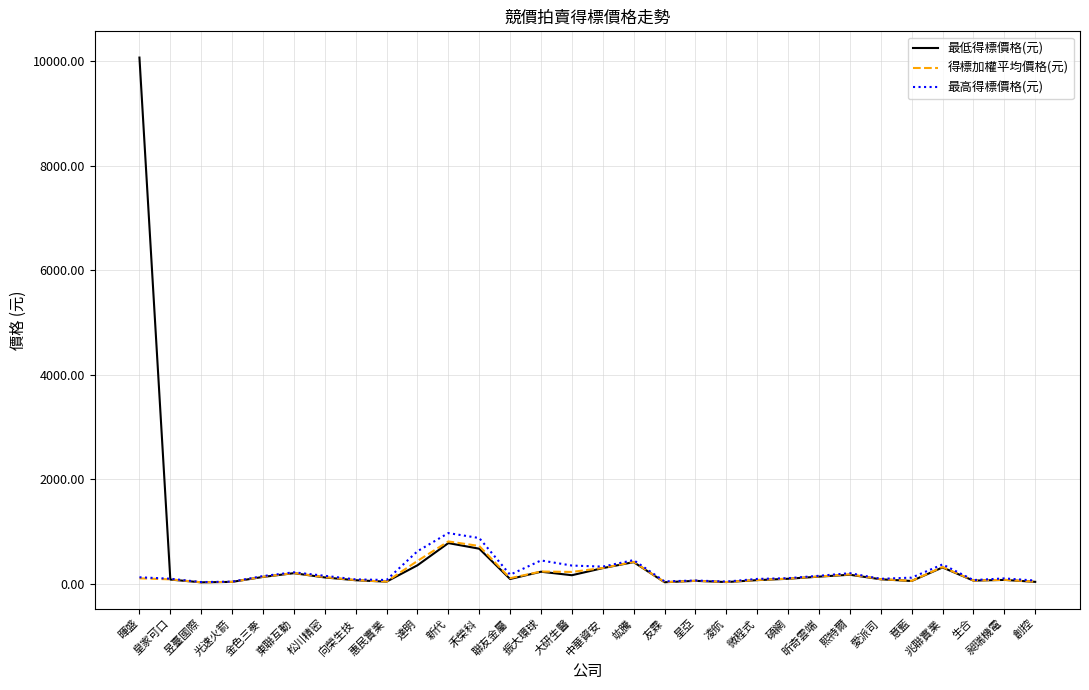

What is the difference between the 得標加權平均價格(元) values at 凌航 and 碩網?

64.6